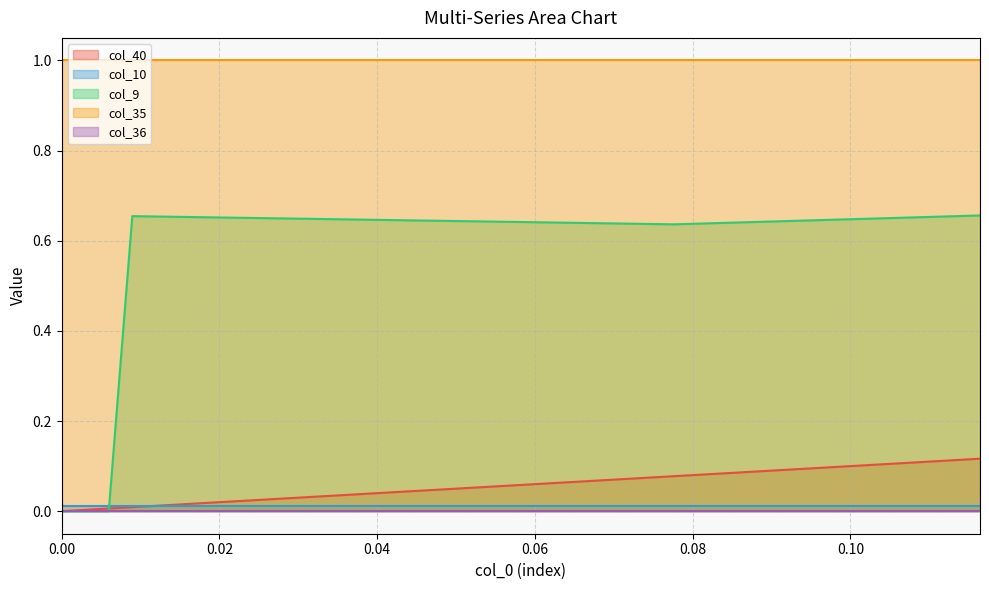

Count the number of categories in the chart.

40